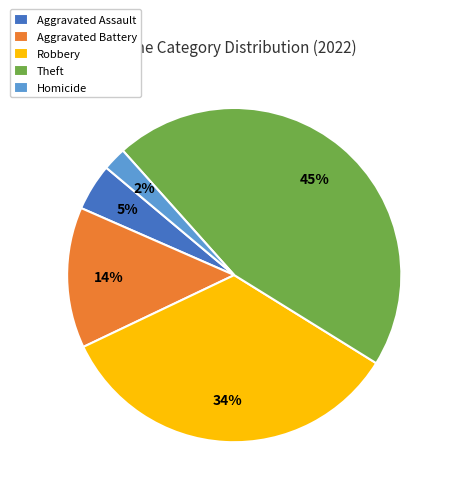

Does Homicide represent more than half of the total?

No